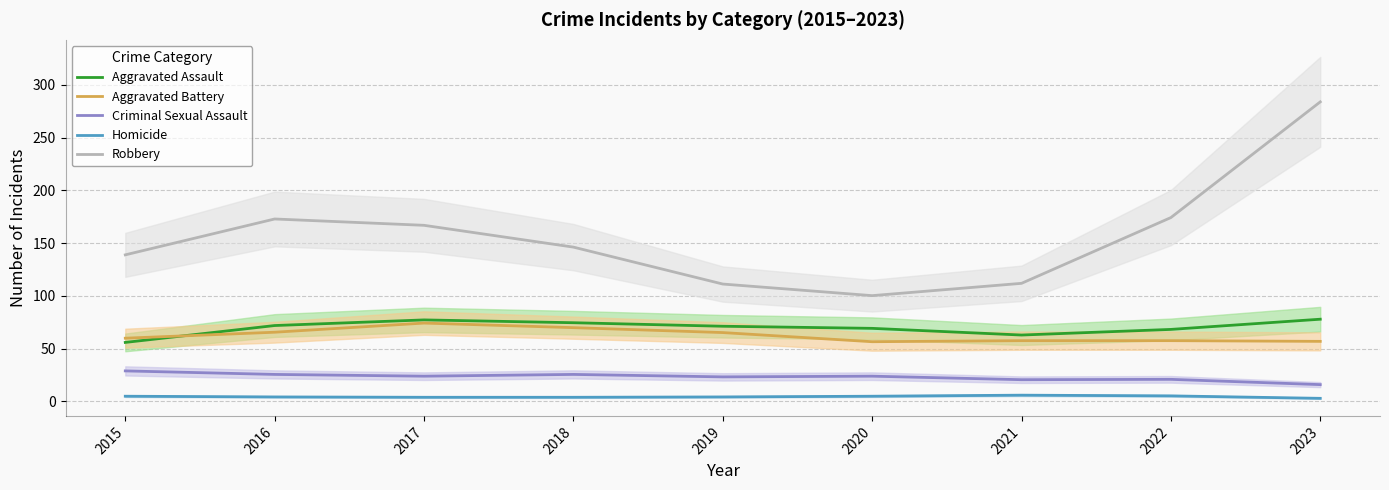

Reading left to right, list all the values displayed in this chart.

Aggravated Assault: 2015=56.0	2016=72.0	2017=77.3	2018=74.7	2019=71.3	2020=69.3	2021=63.0	2022=68.3	2023=78.0
Aggravated Battery: 2015=60.0	2016=65.7	2017=74.3	2018=70.0	2019=65.3	2020=56.7	2021=57.7	2022=57.7	2023=57.0
Criminal Sexual Assault: 2015=29.0	2016=25.7	2017=24.0	2018=25.7	2019=23.3	2020=24.0	2021=20.7	2022=21.0	2023=16.0
Homicide: 2015=5.0	2016=4.3	2017=4.0	2018=4.0	2019=4.3	2020=5.0	2021=6.0	2022=5.3	2023=3.0
Robbery: 2015=139.0	2016=173.0	2017=167.0	2018=146.3	2019=111.3	2020=100.3	2021=112.0	2022=174.3	2023=284.0